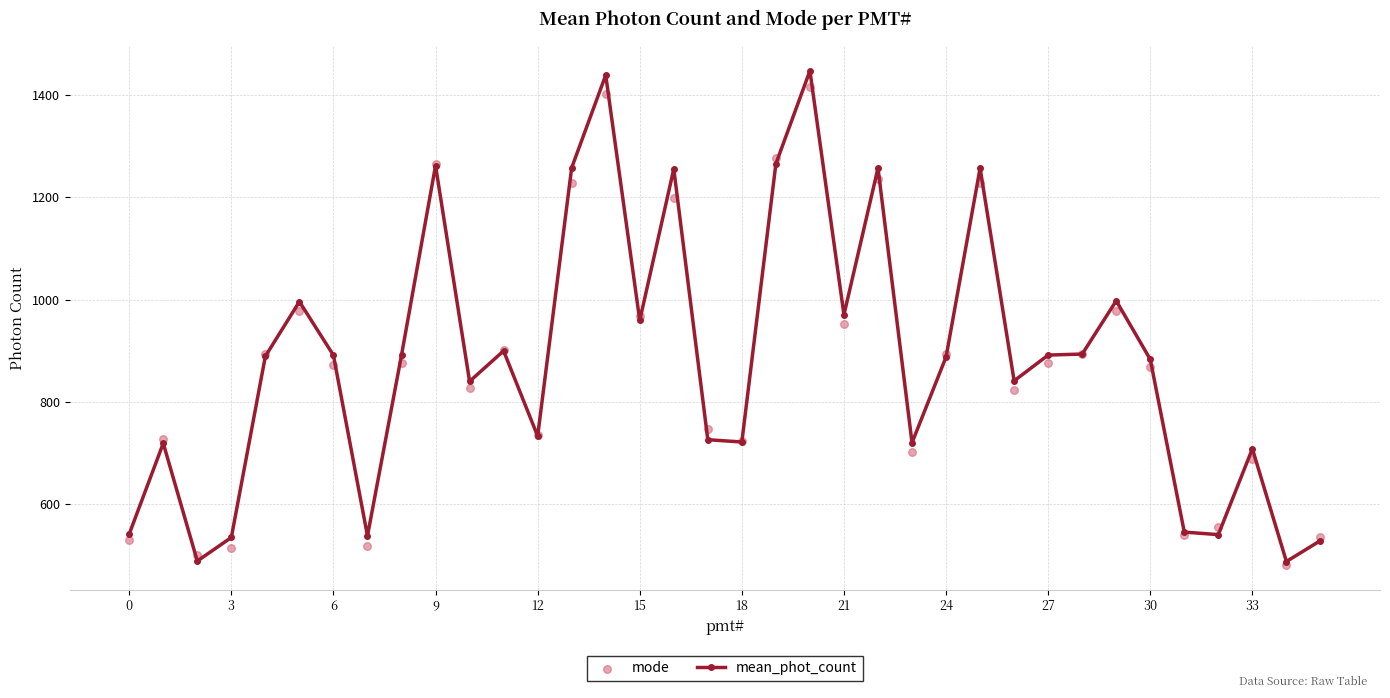

At how many categories does at least one series exceed 855?

20